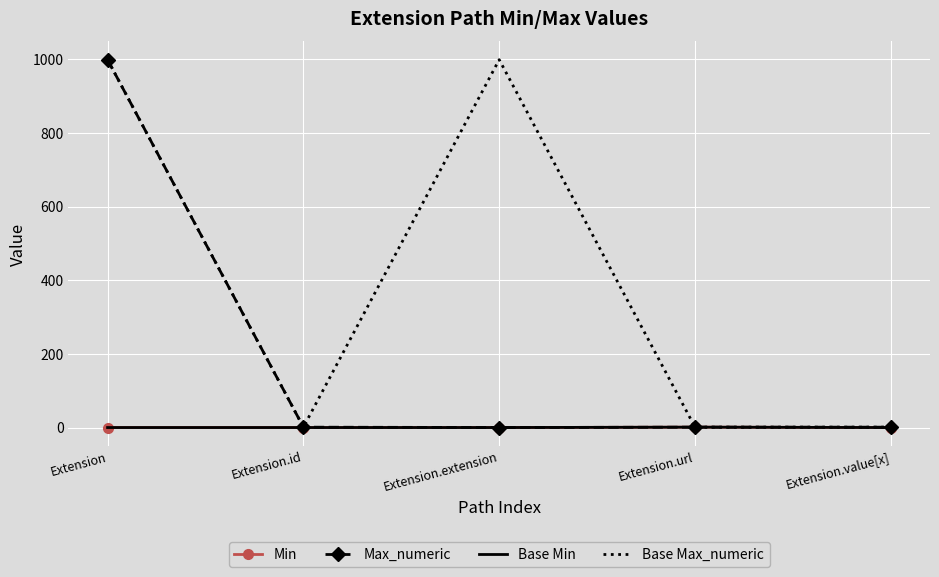

Reading left to right, transcribe all the data shown in this chart.

Min: Extension=0	Extension.id=0	Extension.extension=0	Extension.url=1	Extension.value[x]=0
Max_numeric: Extension=999	Extension.id=1	Extension.extension=0	Extension.url=1	Extension.value[x]=1
Base Min: Extension=0	Extension.id=0	Extension.extension=0	Extension.url=1	Extension.value[x]=0
Base Max_numeric: Extension=999	Extension.id=1	Extension.extension=999	Extension.url=1	Extension.value[x]=1